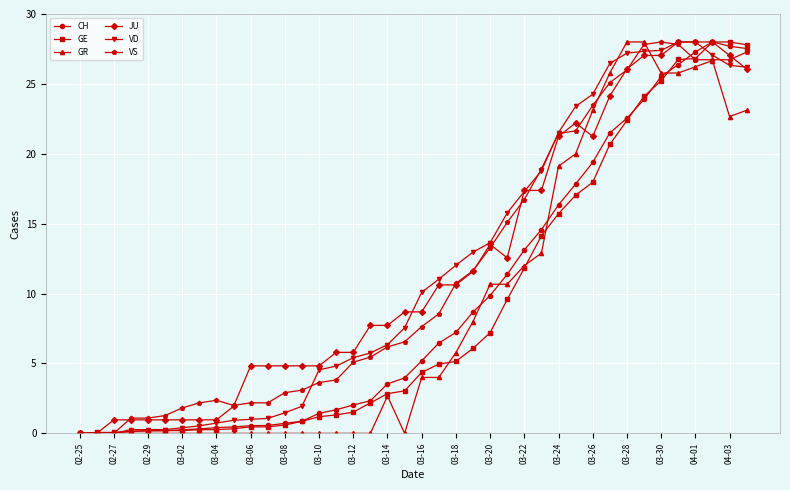

True or false: VS has more than 1 points higher than both neighbors.

True